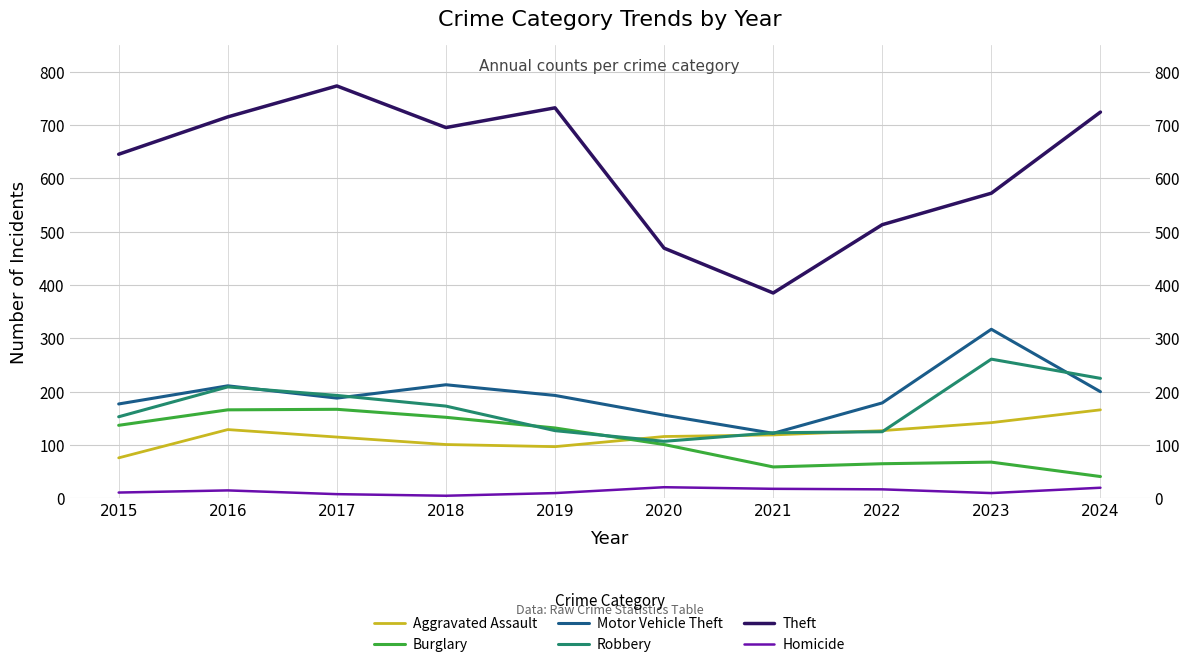

How many interior local peaks does the Motor Vehicle Theft series have?

3